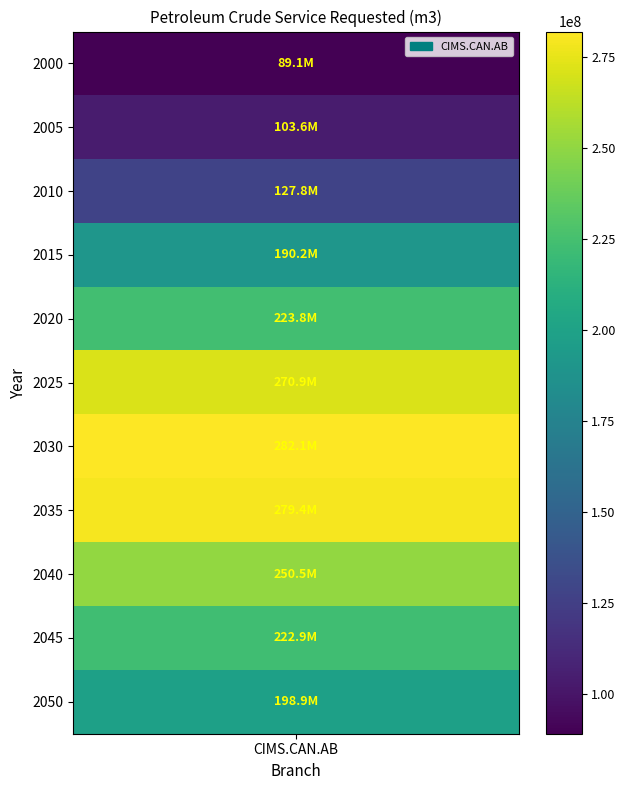

True or false: the data shows 279357322 at 2035.

True